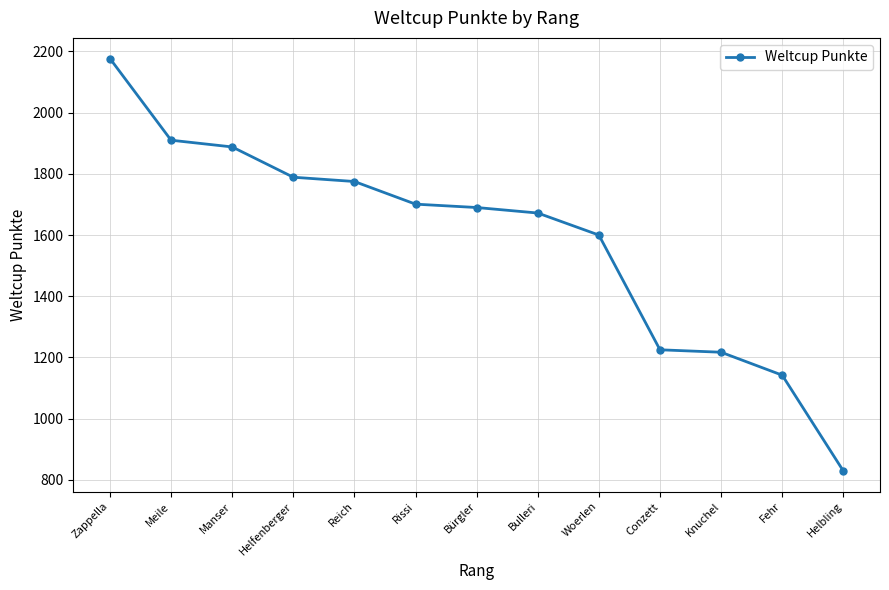

What is the change in value from Meile to Helfenberger?

-121